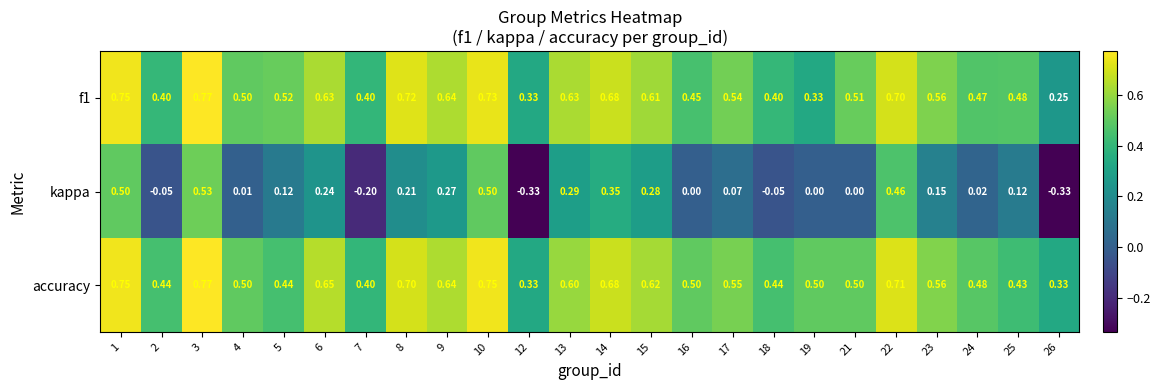

Which series has the largest total across all categories?

accuracy